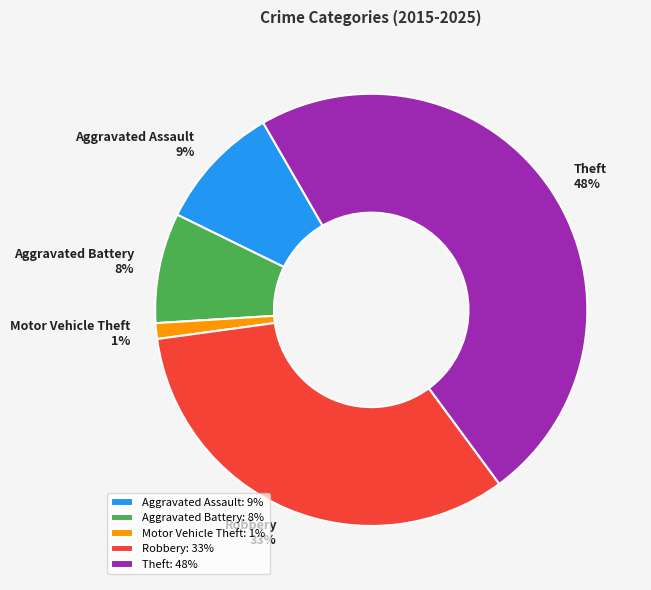

To the nearest percent, what percentage of the pie is Aggravated Battery?

8%